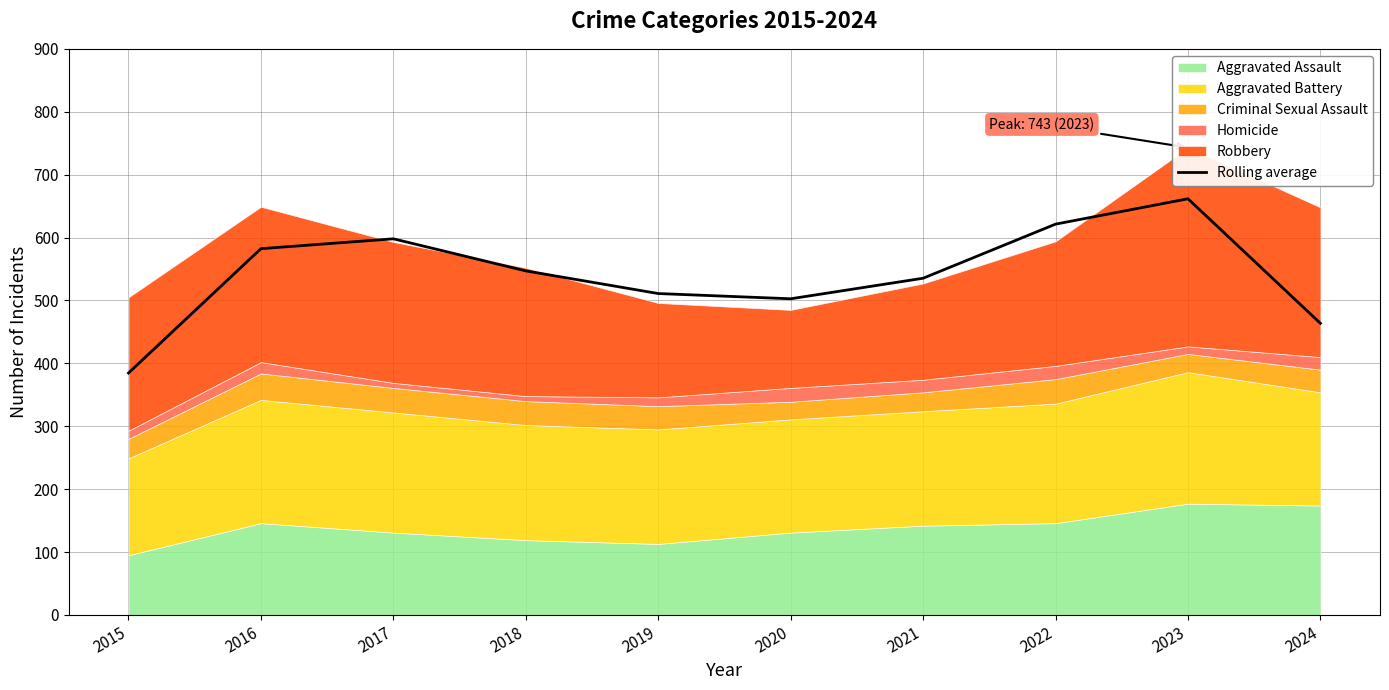

How many interior local valleys (lower than both neighbors) does the data have?

1